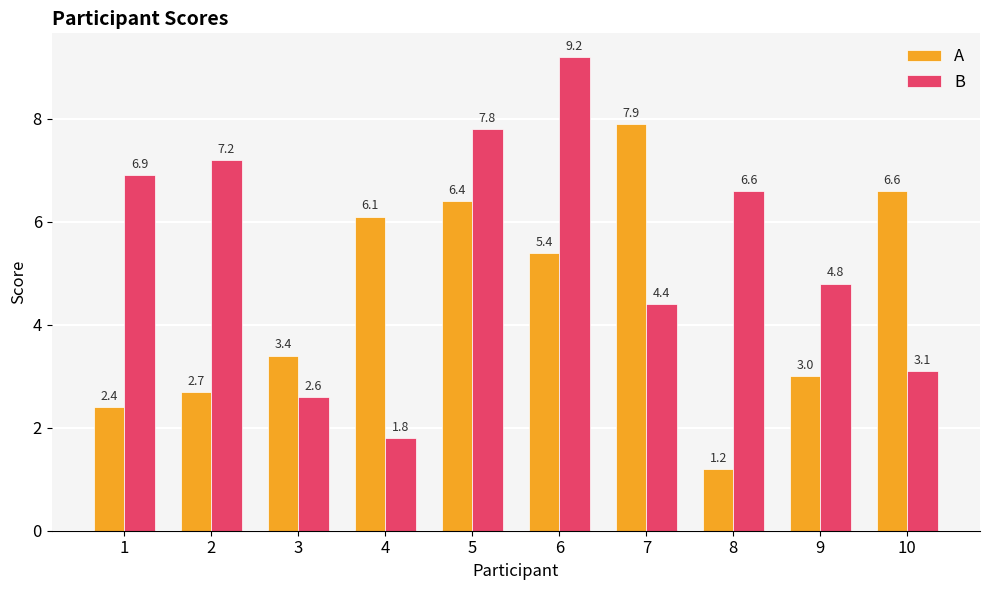

List the labels in order of B value, largest first.

6, 5, 2, 1, 8, 9, 7, 10, 3, 4